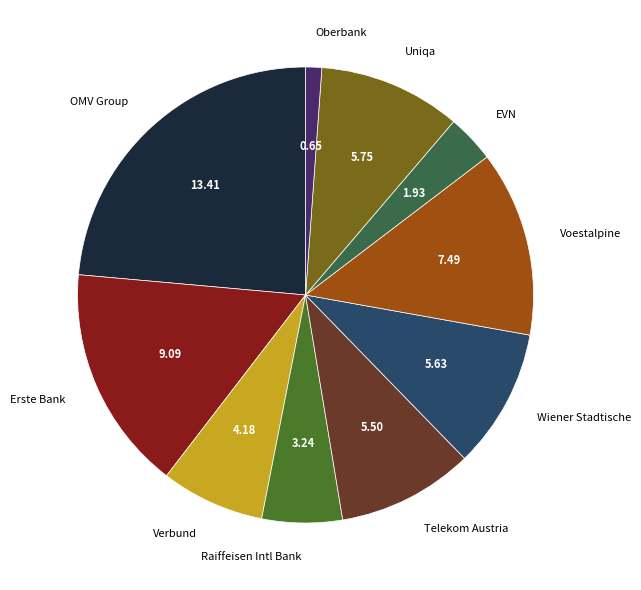

How many segments does this pie chart have?

10